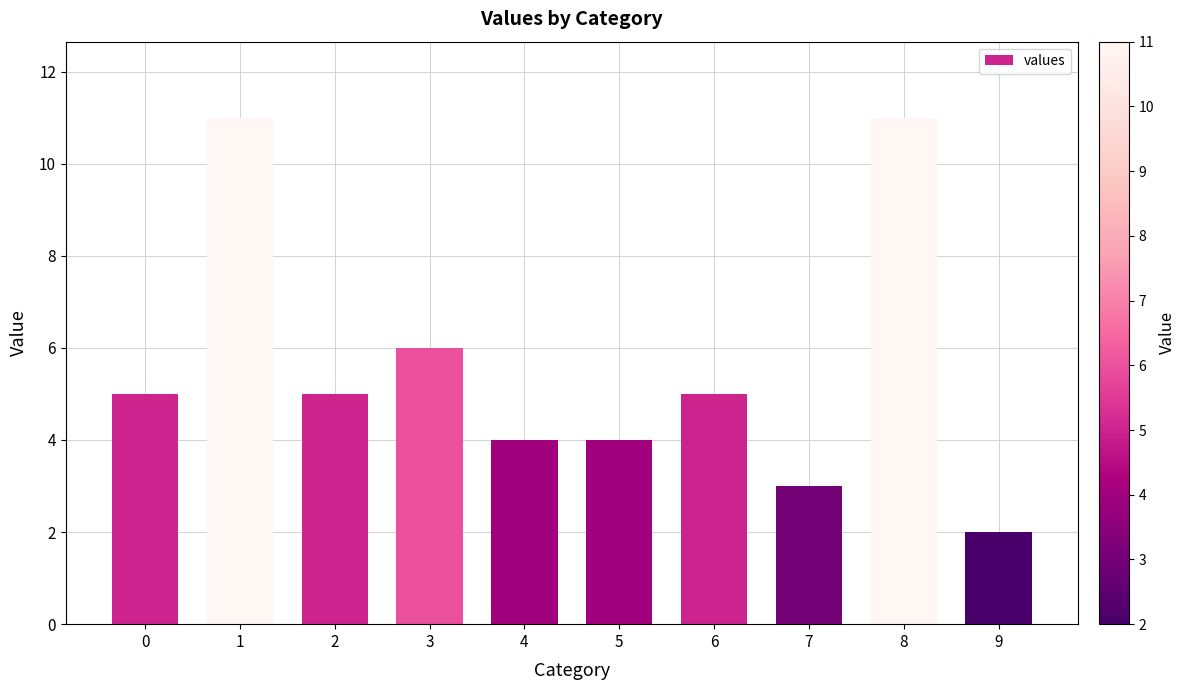

How many bars are there in total?

10